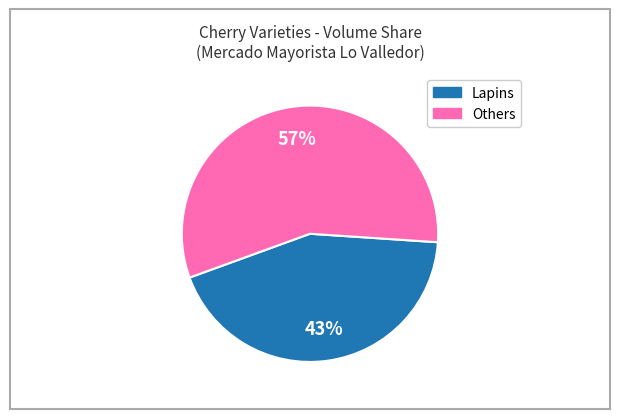

To the nearest percent, what is the average slice percentage?

50%